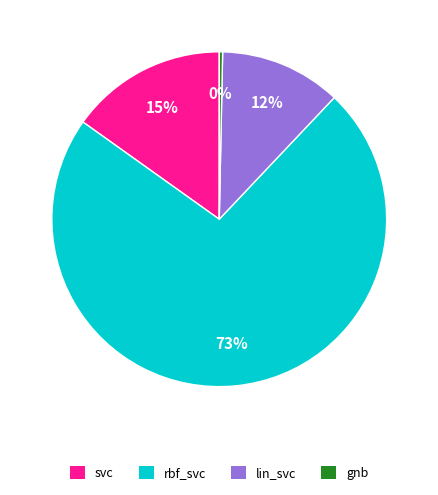

Does rbf_svc account for over 50% of the chart?

Yes